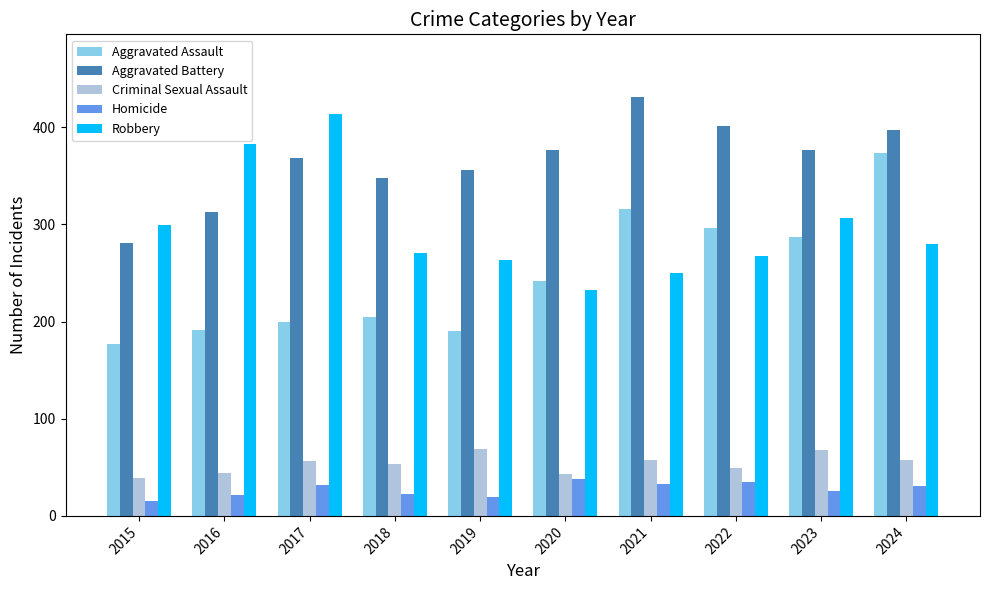

At which category is the sum across all series the highest?

2024